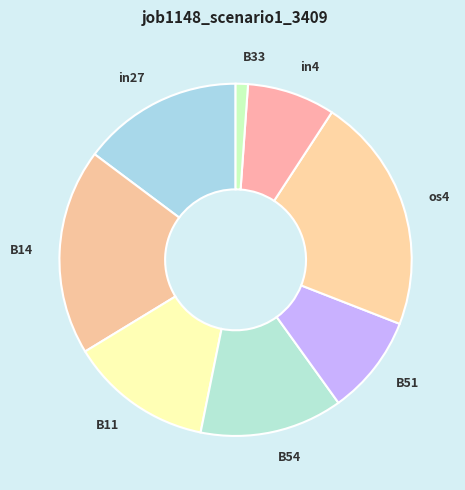

Which slice is the largest?

os4